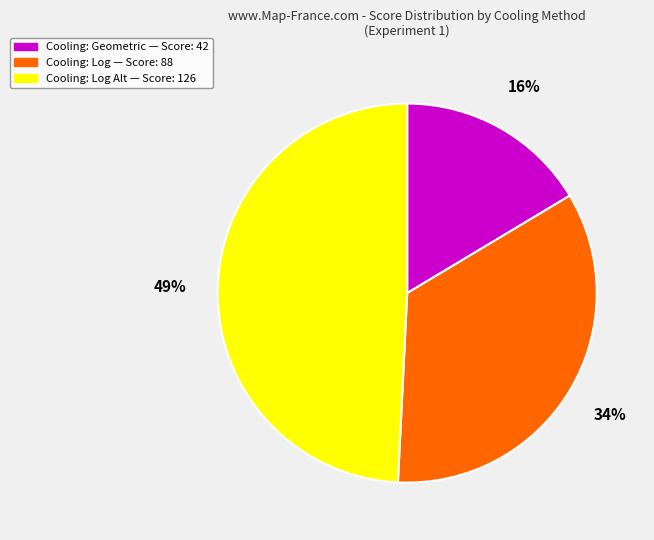

Is there any slice that represents more than half of the pie?

No